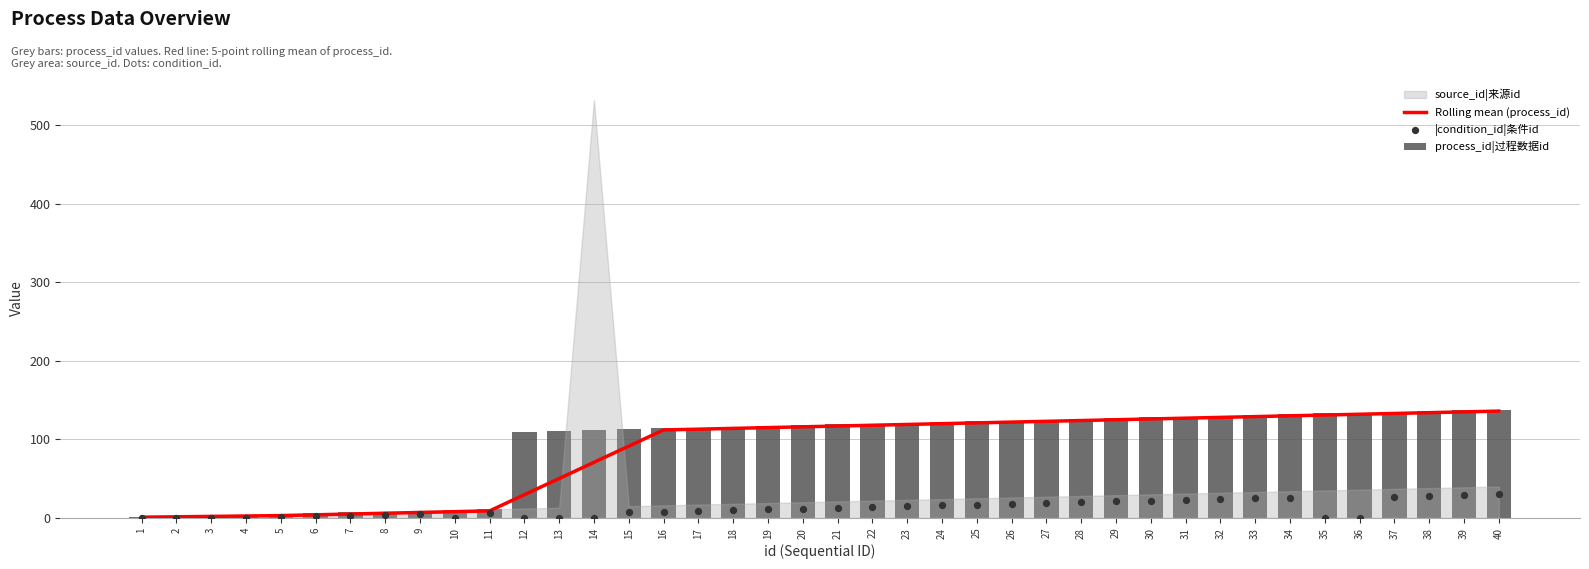

Is the value of |condition_id|条件id at 9 greater than the value of process_id|过程数据id at 40?

No